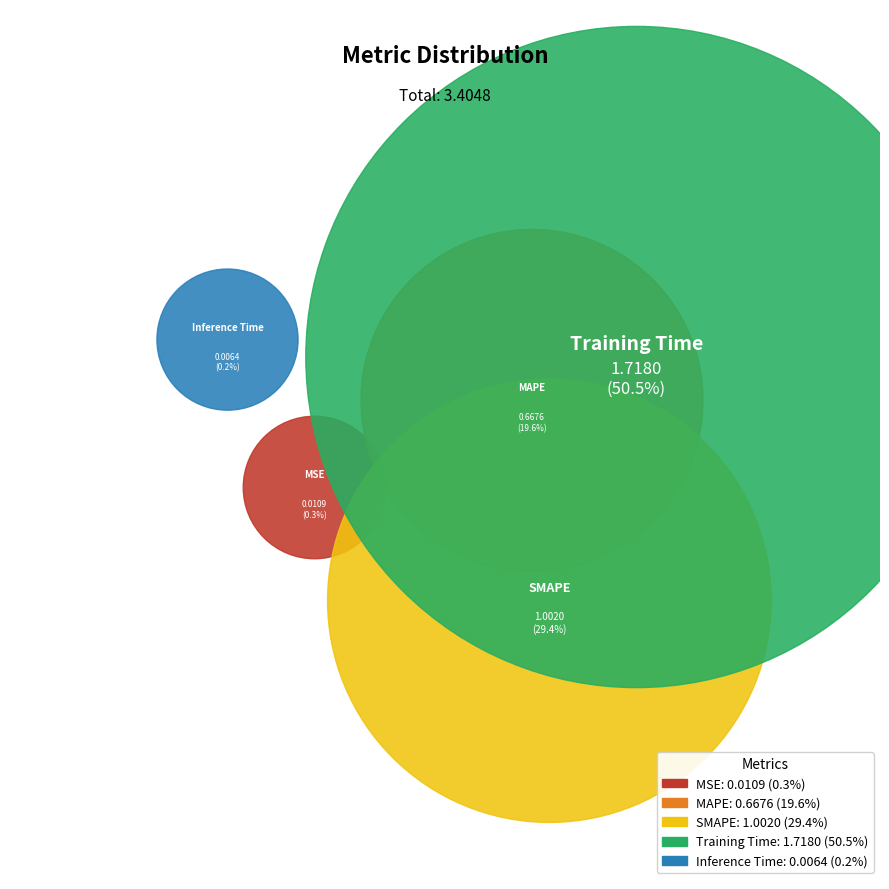

How many slices are in this pie chart?

5